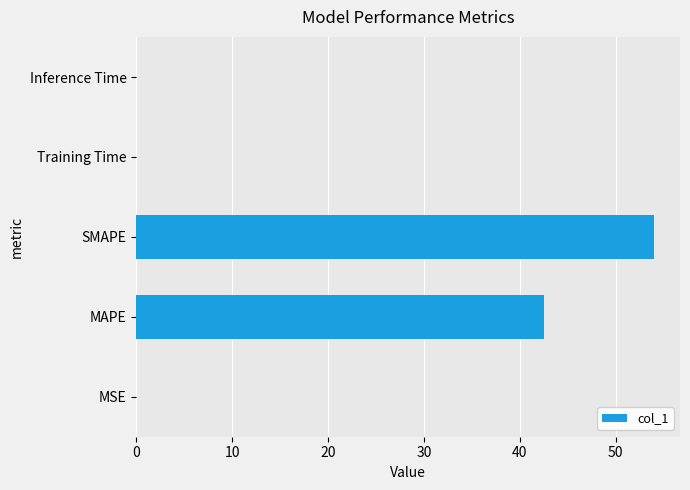

The value at MAPE is 42.5. True or false?

True